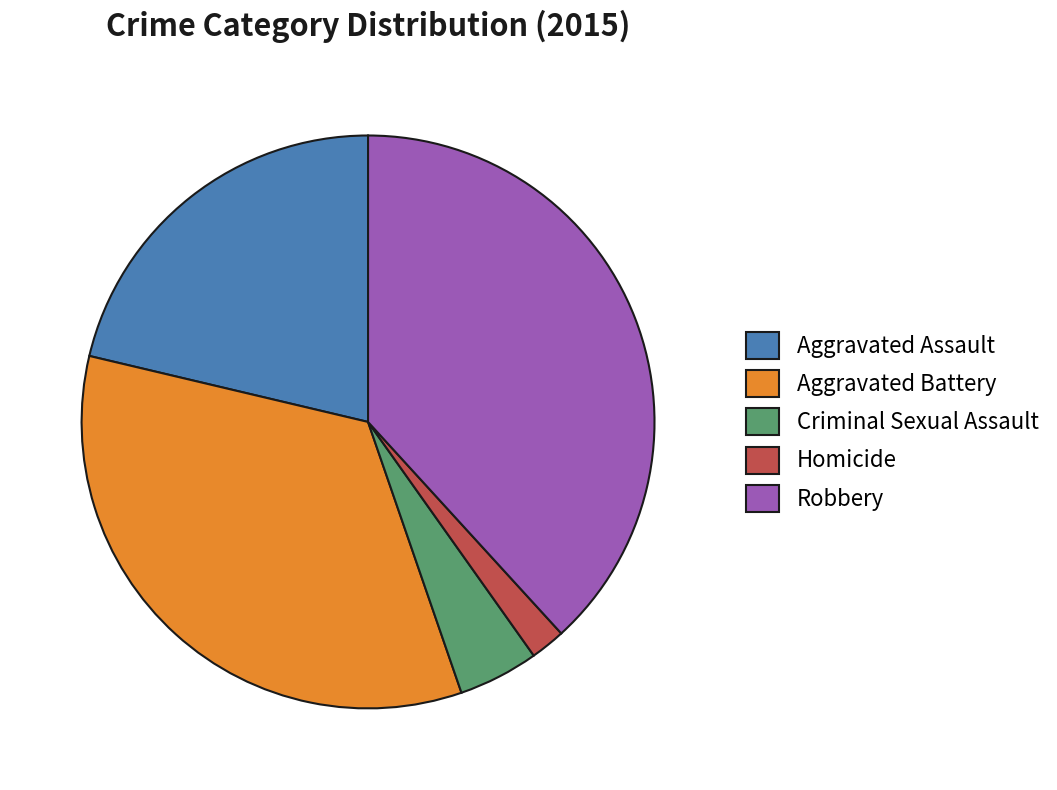

Count the number of slices in the pie.

5